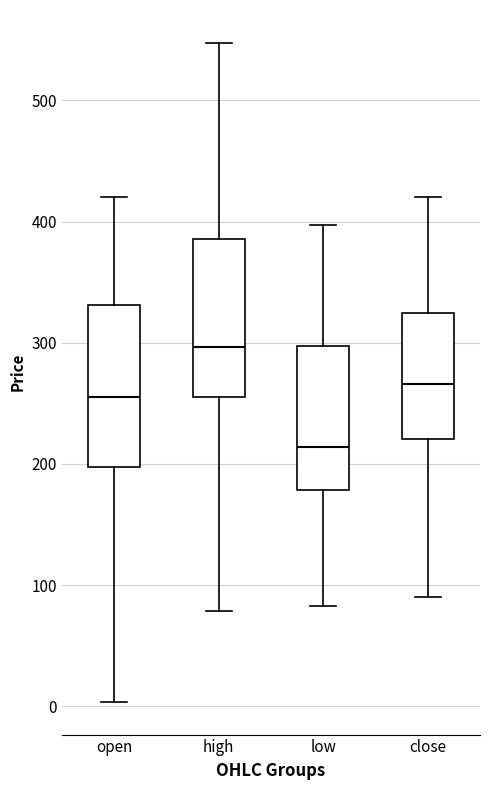

Reading left to right, read every box against the y-axis: the position of its median line, the range the box covers, and the ends of its whiskers. The values are not printed on the chart, so give them approximately, as read against the axis.

open: median 260, box 200 to 330, whiskers 0 to 420
high: median 300, box 260 to 390, whiskers 80 to 550
low: median 210, box 180 to 300, whiskers 80 to 400
close: median 270, box 220 to 320, whiskers 90 to 420